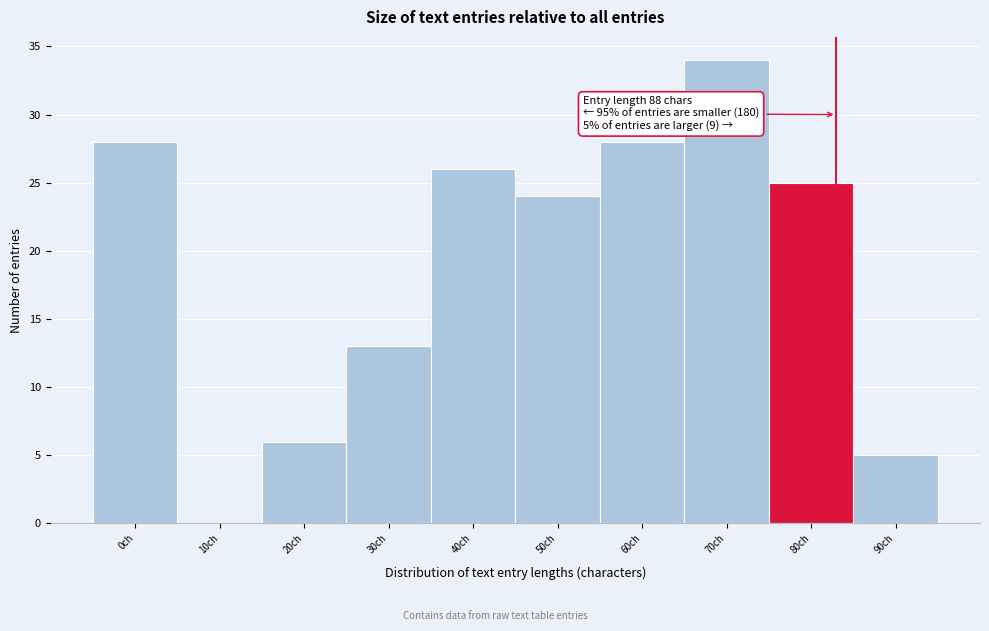

Reading right to left, transcribe all the data shown in this chart.

90ch=5	80ch=25	70ch=34	60ch=28	50ch=24	40ch=26	30ch=13	20ch=6	10ch=0	0ch=28